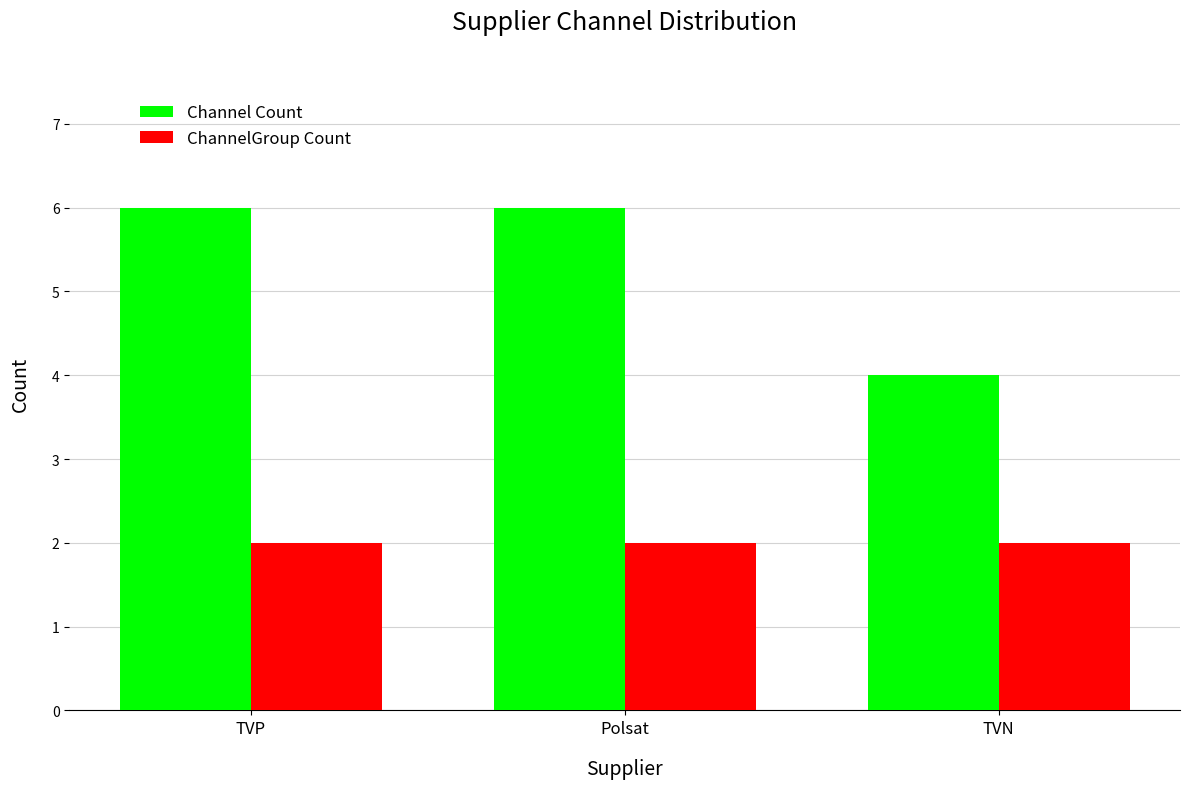

The value of ChannelGroup Count at Polsat is 3. True or false?

False